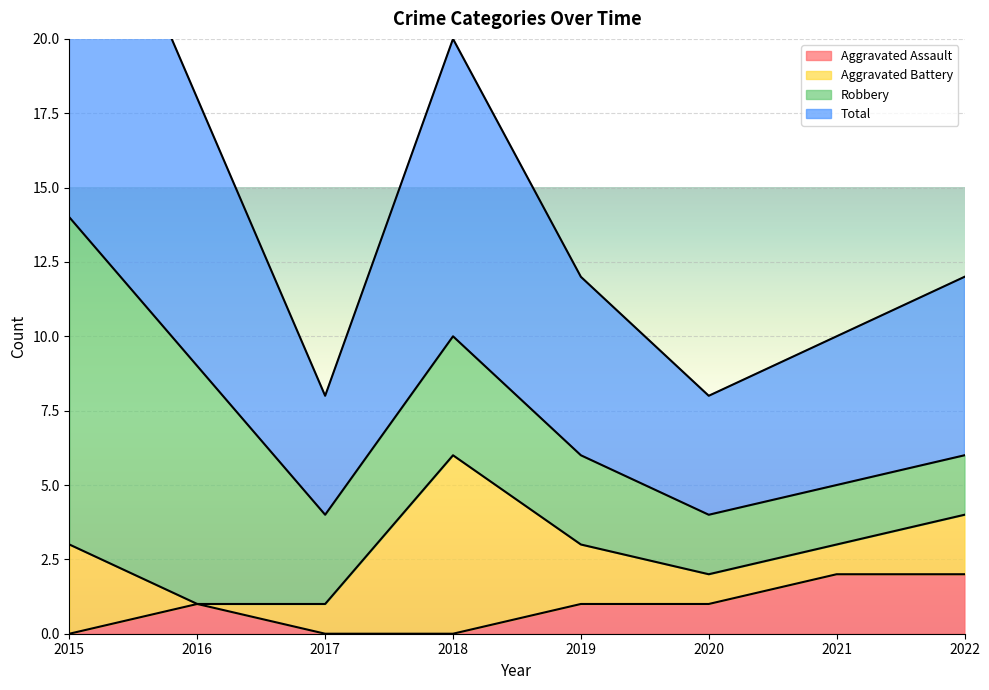

The Aggravated Assault series shows 0 at 2015. True or false?

True